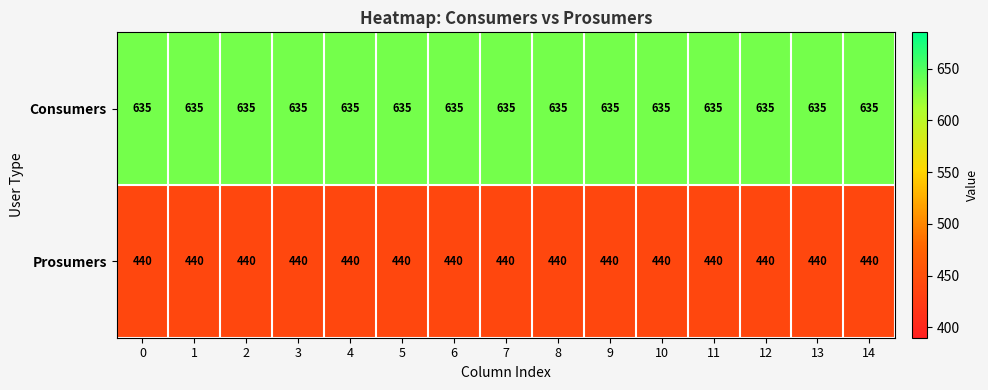

Is it true that Consumers equals 635 at 11?

True